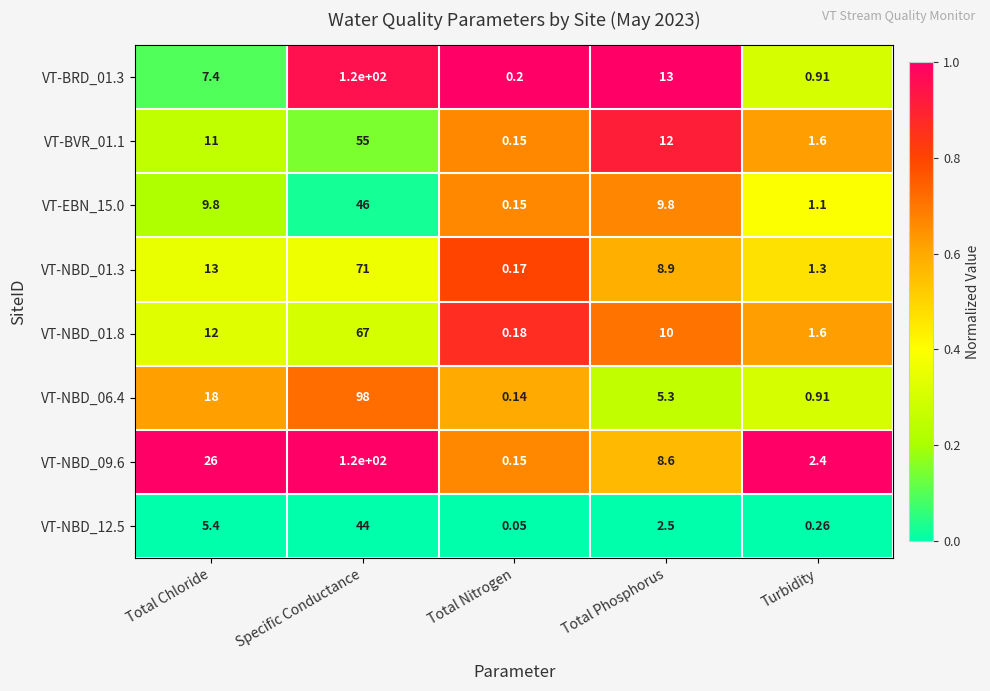

List the labels in order of VT-NBD_01.8 value, smallest first.

Total Nitrogen, Turbidity, Total Phosphorus, Total Chloride, Specific Conductance